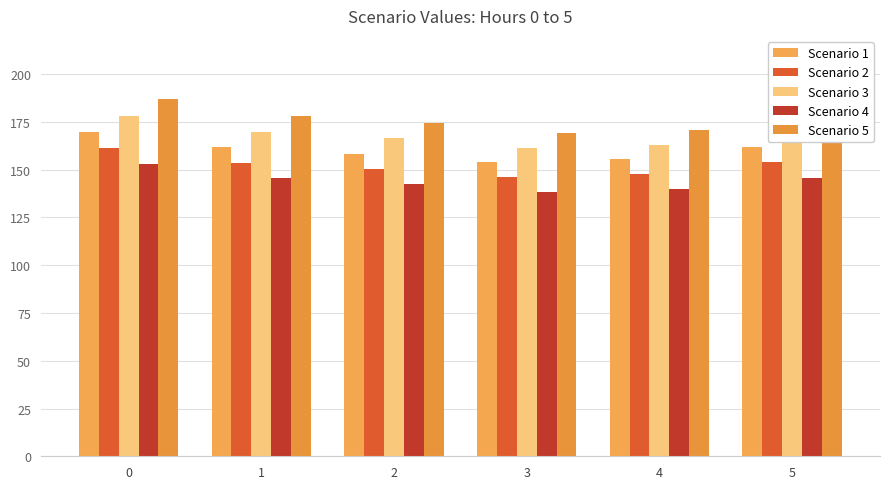

What are all the series names shown in the legend?

Scenario 1, Scenario 2, Scenario 3, Scenario 4, Scenario 5